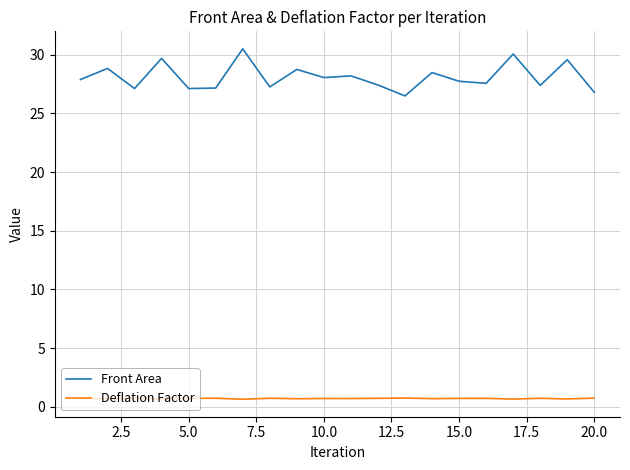

List the series in order of their peak value, lowest first.

Deflation Factor, Front Area